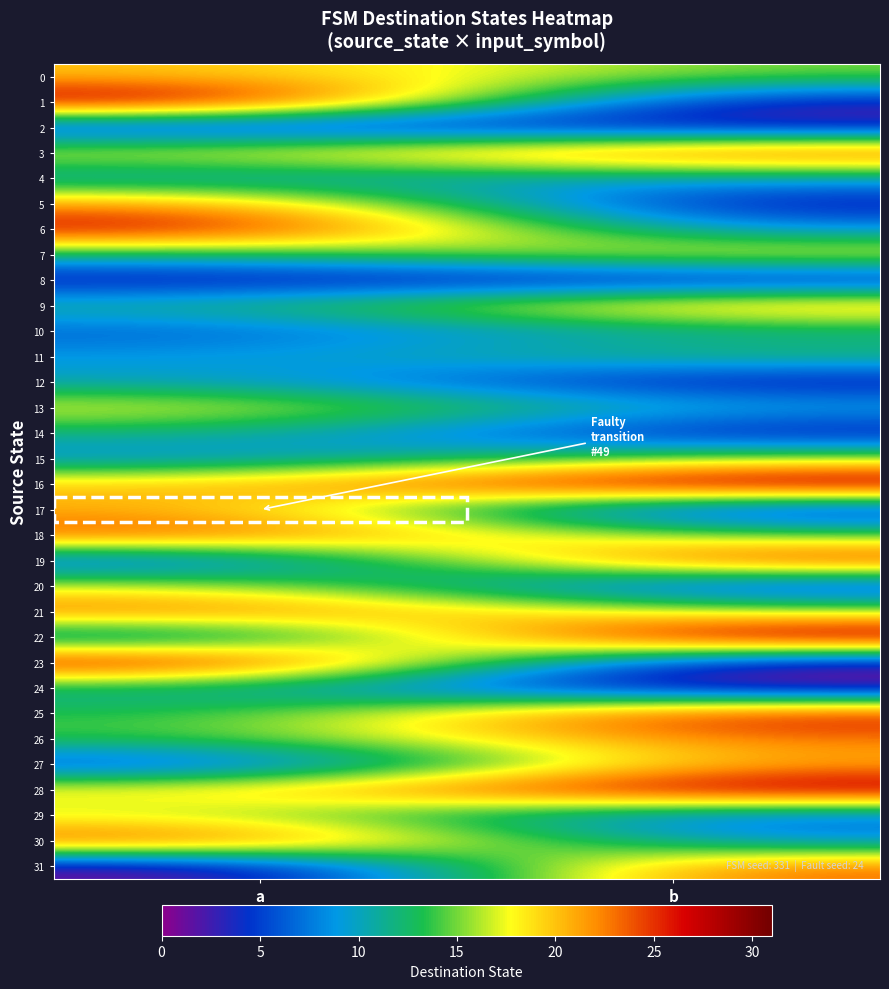

At which category does the chart reach its minimum across all series?

b